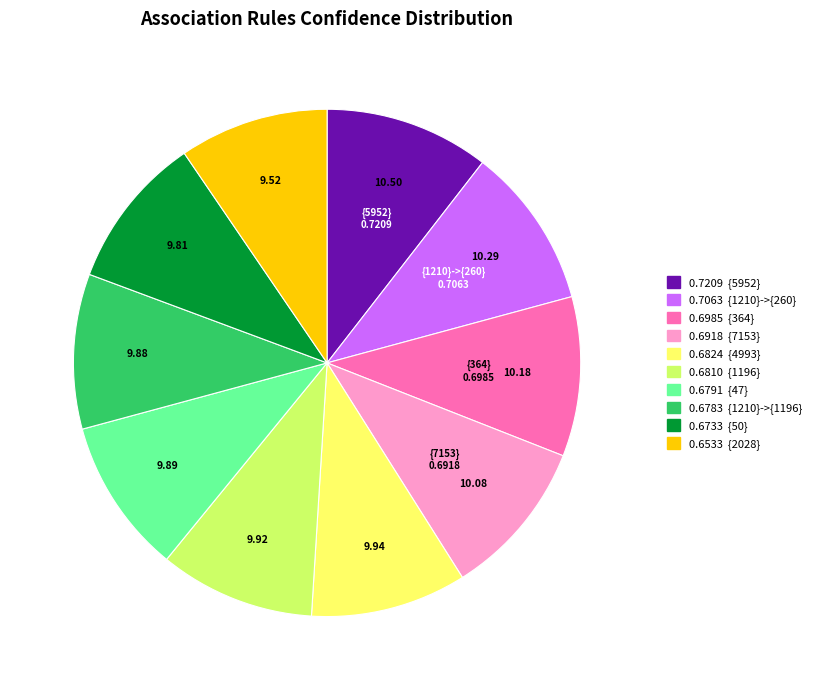

Is there any slice that represents more than half of the pie?

No